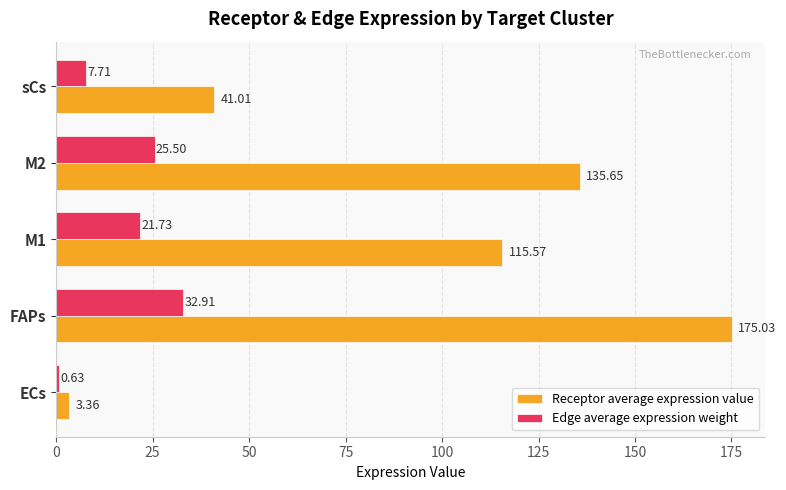

Which category has the highest value across all series?

FAPs